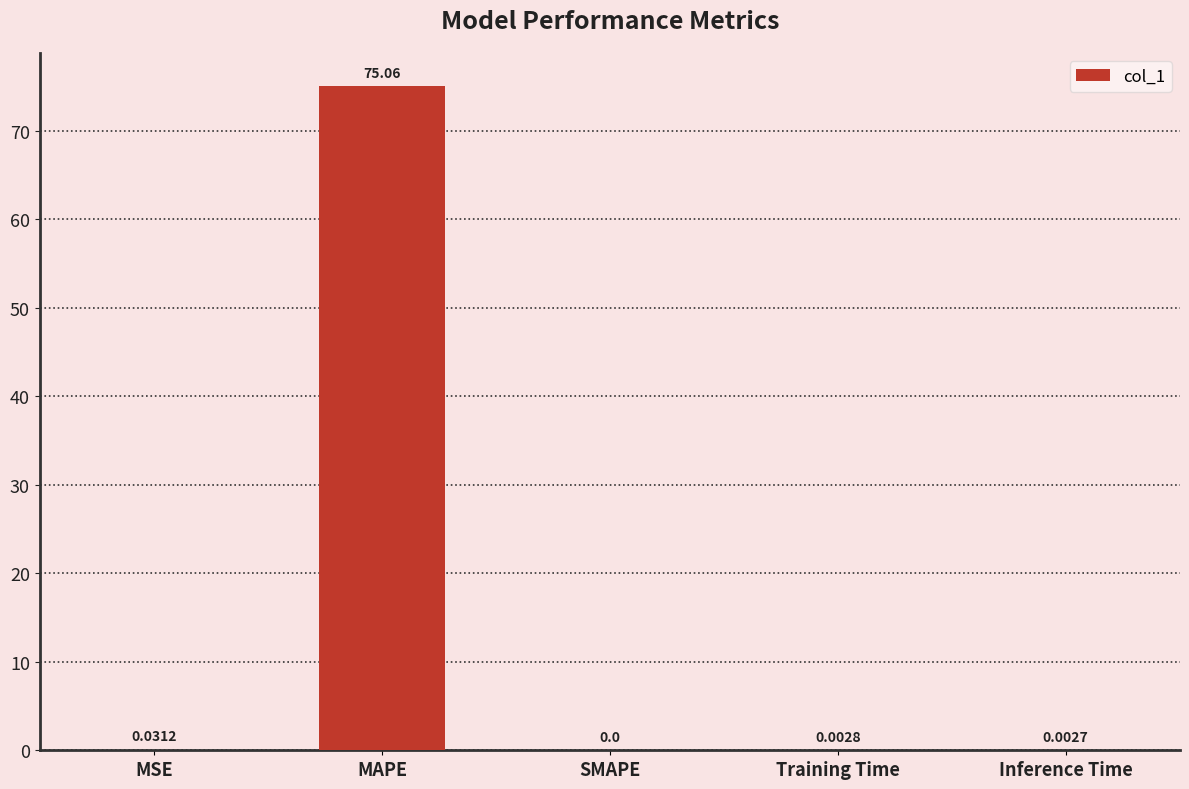

Between Inference Time and Training Time, which is larger?

Training Time